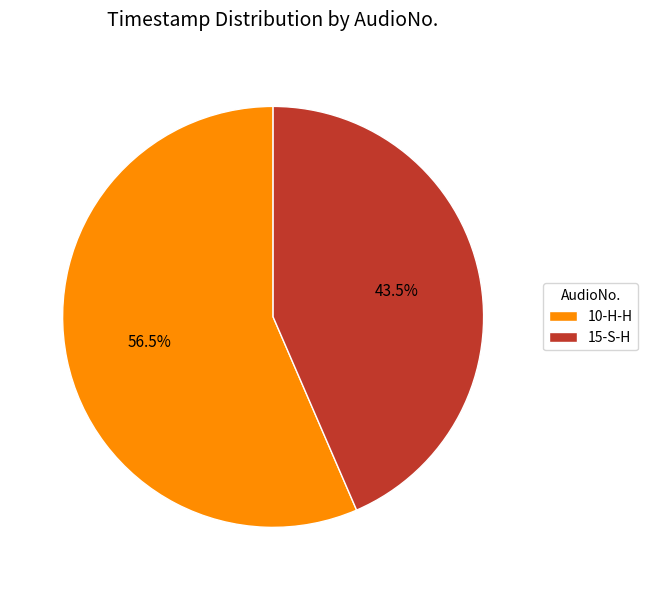

Does 10-H-H account for over 50% of the chart?

Yes